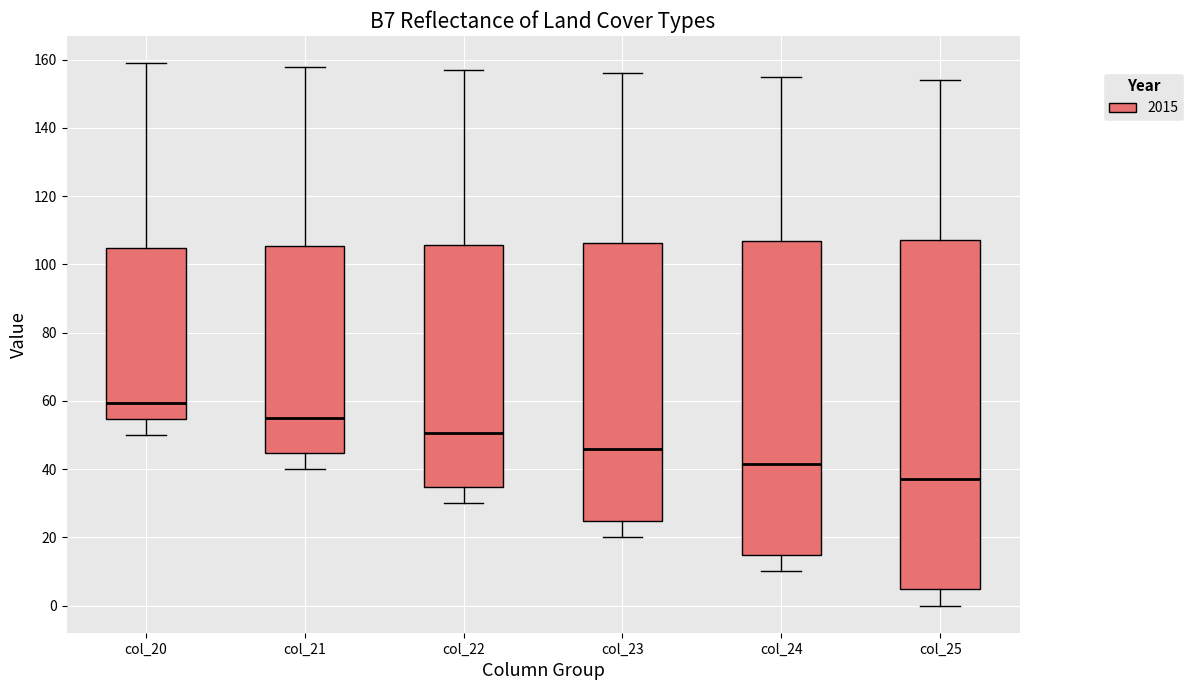

Where does the median line of the box for col_20 sit on the y-axis? The values are not printed on the chart, so give them approximately, as read against the axis.

60